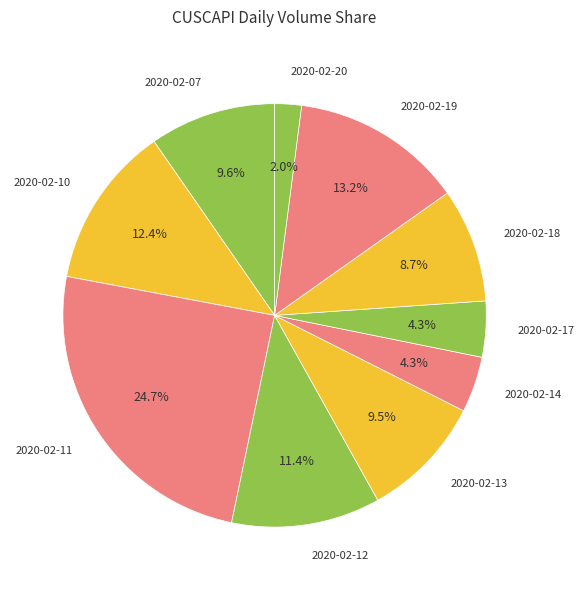

To the nearest percent, what percentage of the pie is 2020-02-17?

4%